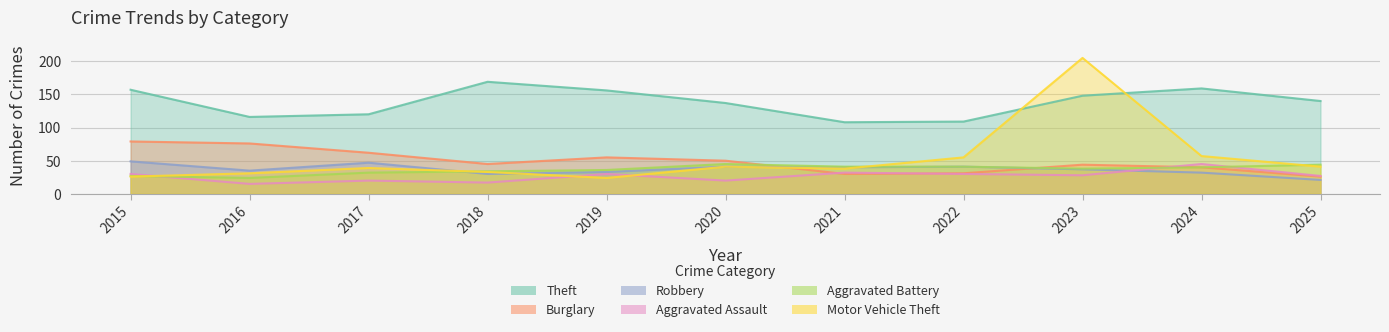

In Motor Vehicle Theft, how many points are higher than both neighbors (excluding endpoints)?

3